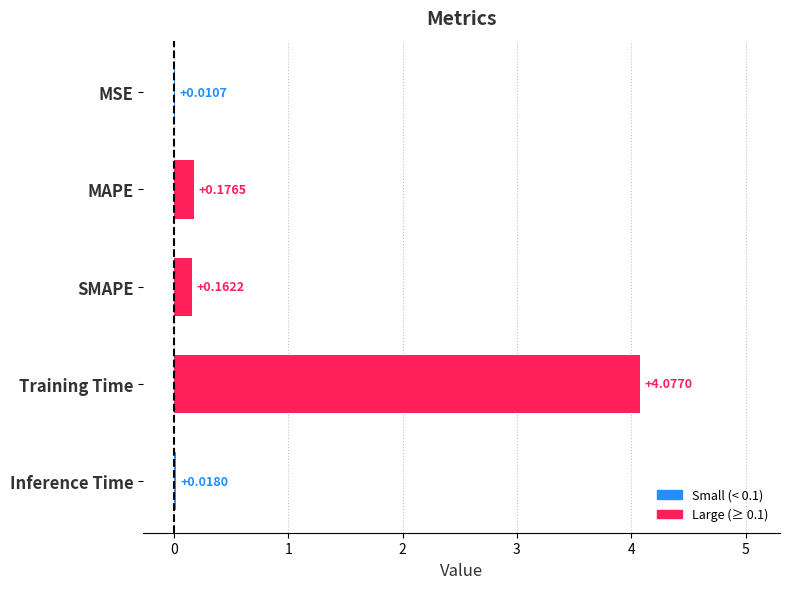

At which label is the value closest to 2?

MAPE